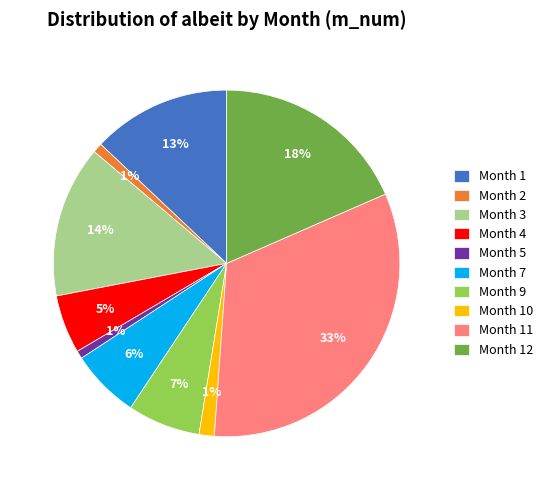

How many slices are in this pie chart?

10